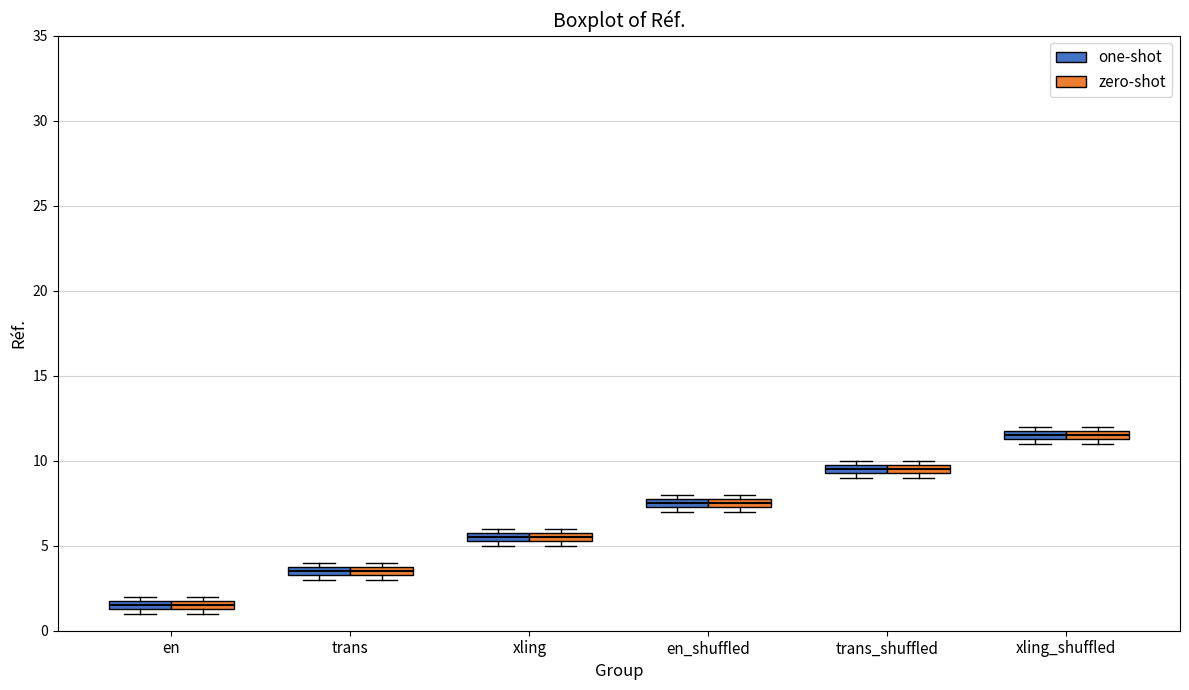

Where is the lower edge of the box for xling (one-shot) on the y-axis? The values are not printed on the chart, so give them approximately, as read against the axis.

5.5